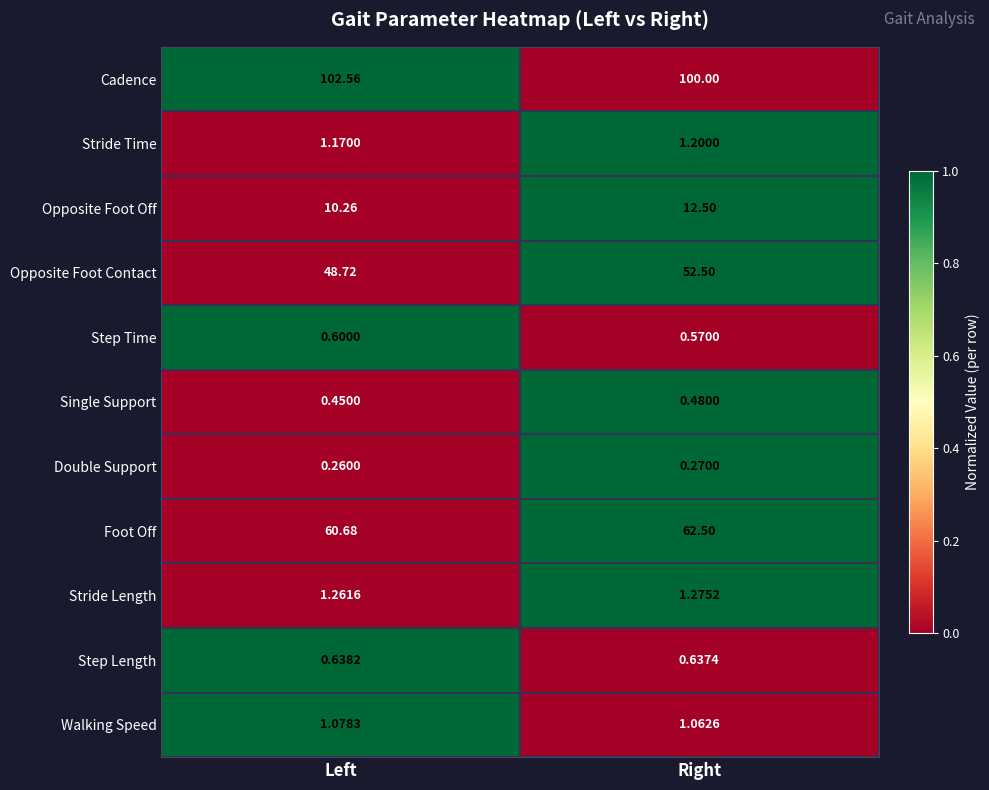

Between Left and Right, which series saw the biggest shift?

Opposite Foot Contact